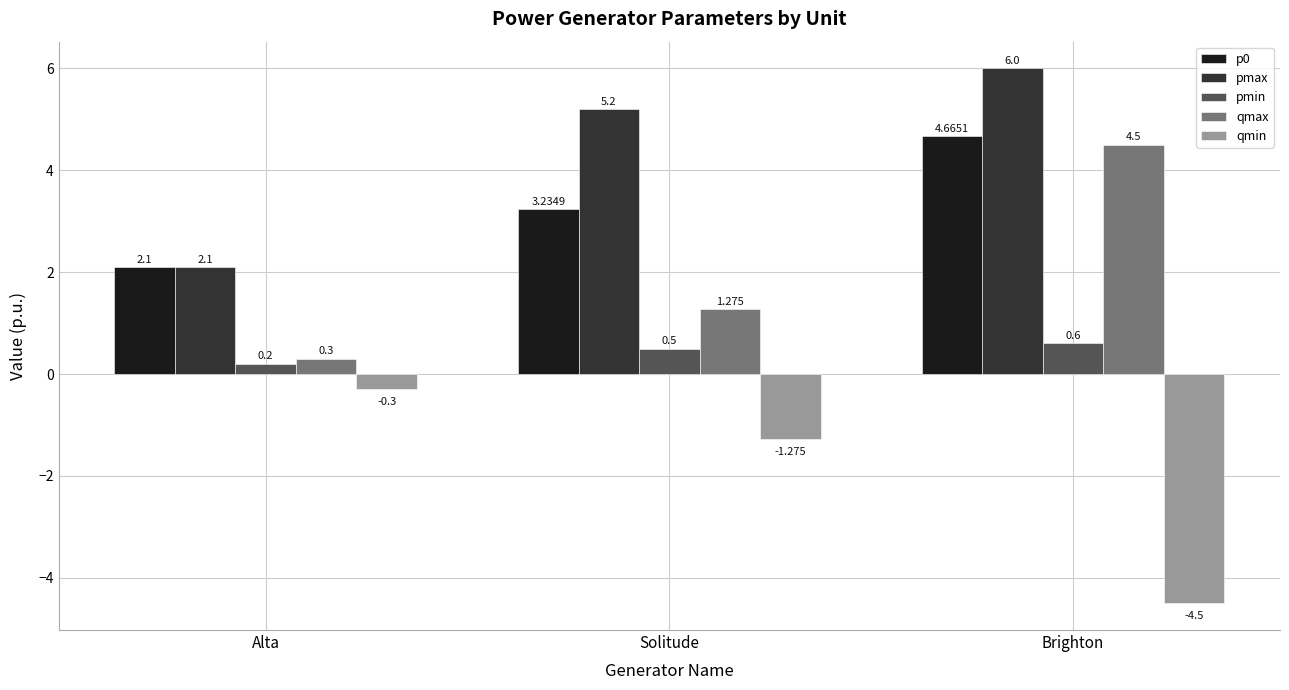

How many values in the pmax series are below 5?

1